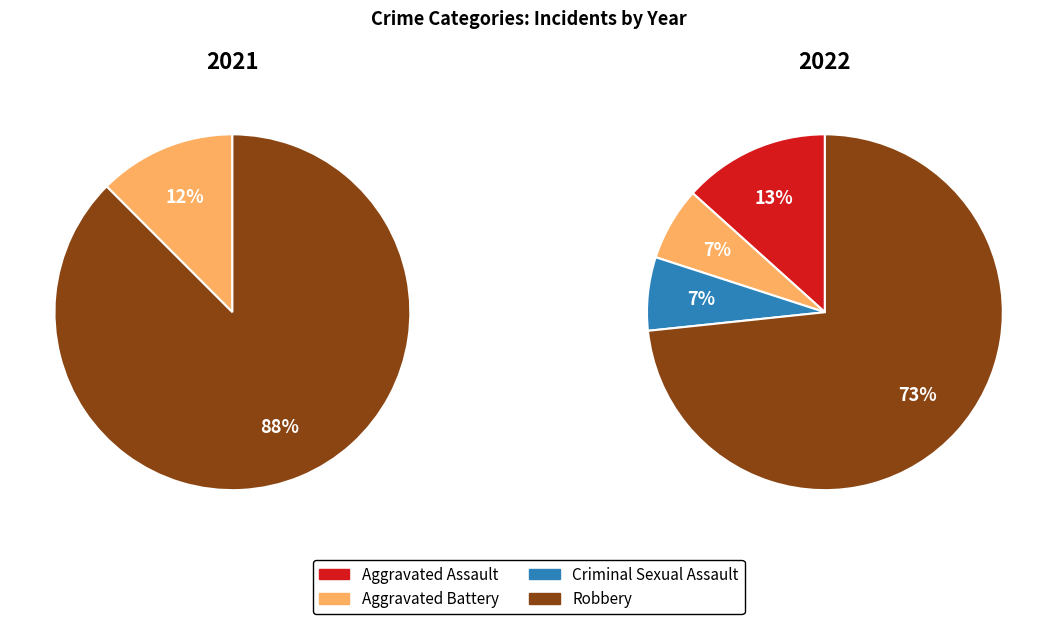

Which has a higher value, Criminal Sexual Assault or Aggravated Assault?

Aggravated Assault